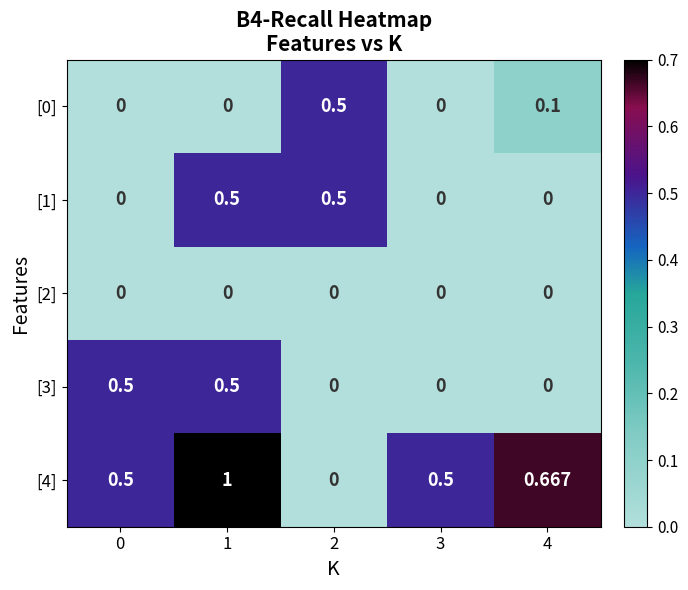

Is the value of [2] at 0 greater than the value of [1] at 2?

No